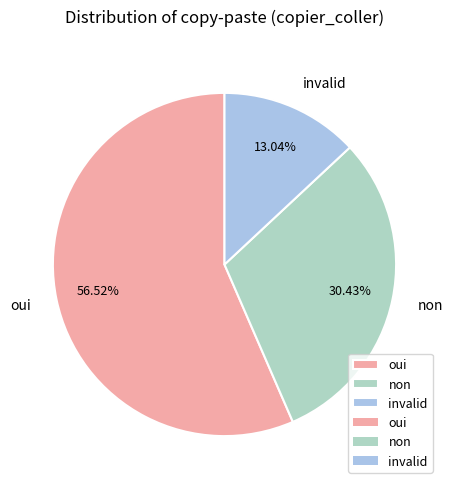

To the nearest percent, what percentage of the pie is non?

30%